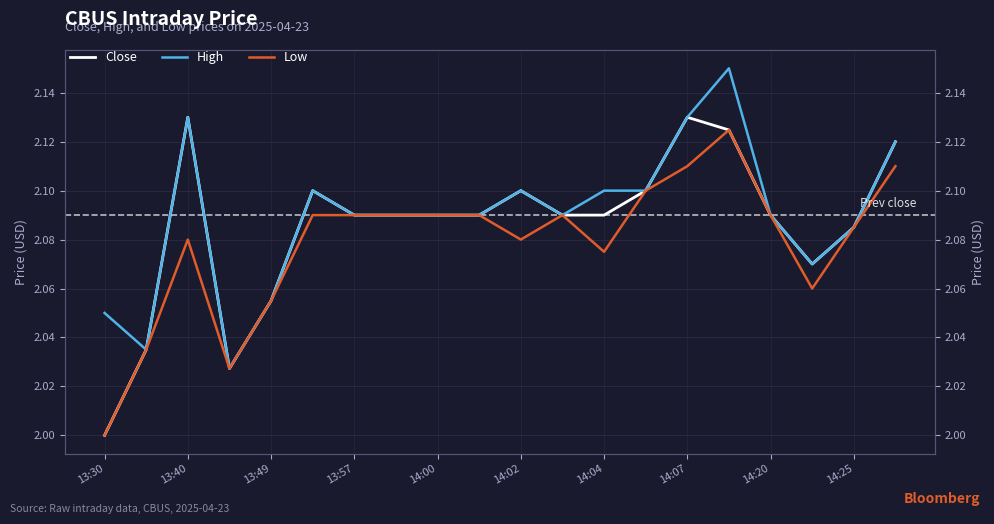

Between 15 and 18, which series saw the biggest shift?

High